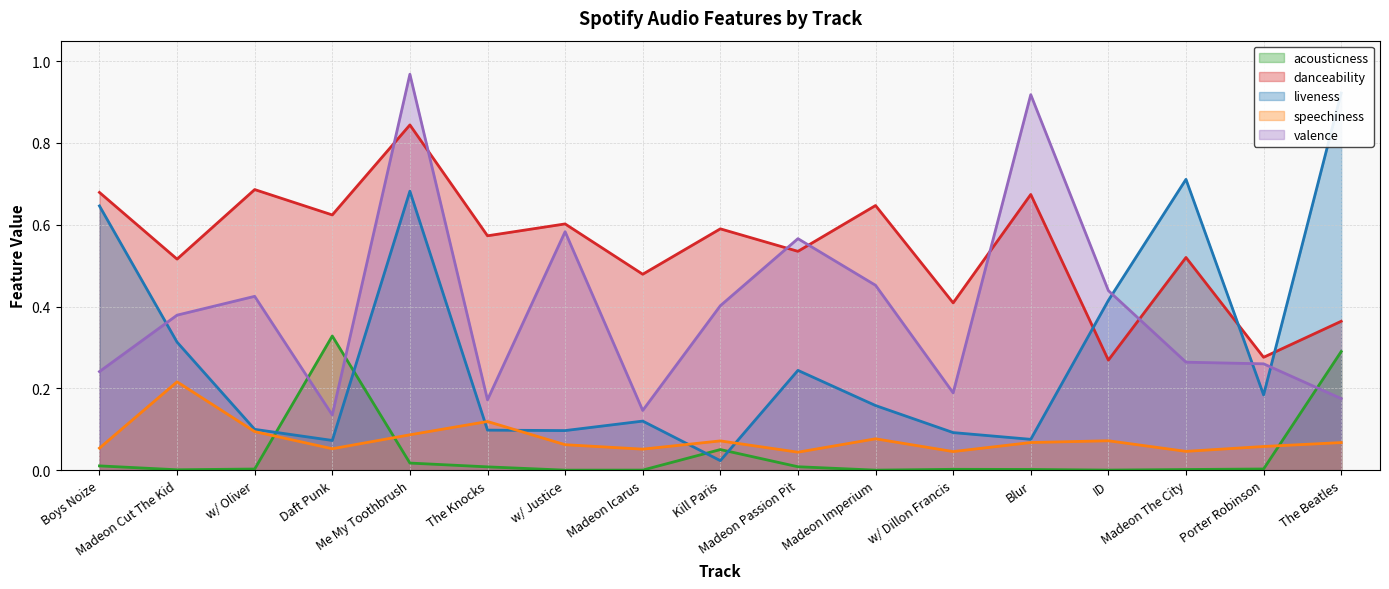

Is it true that valence equals 0.2 at The Beatles?

True